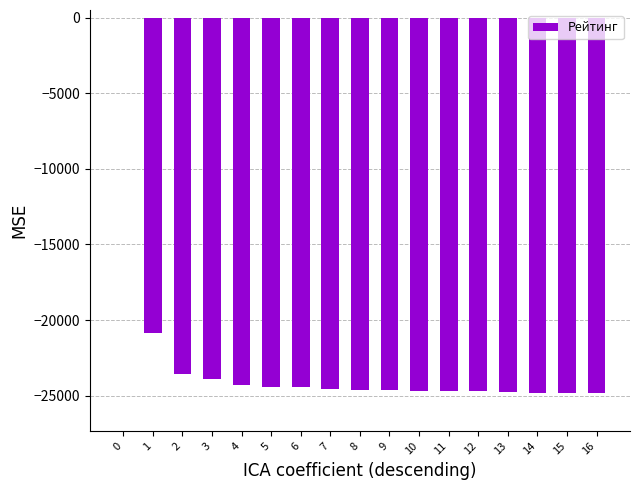

How many values exceed -24625?

8